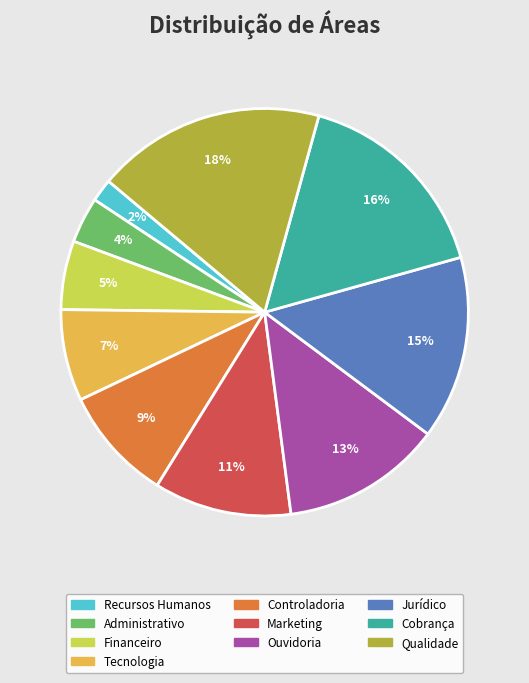

Which slice is the largest?

Qualidade